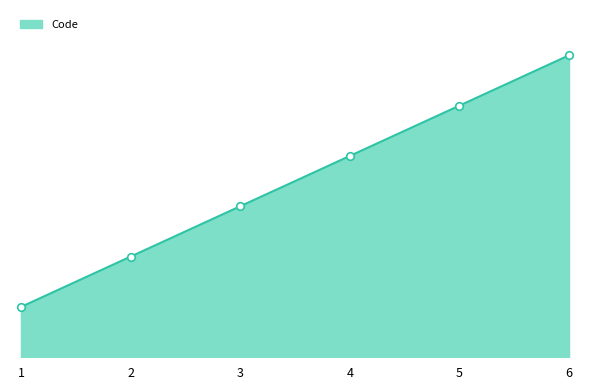

What is the ratio of the value at 1 to the value at 4?

0.2